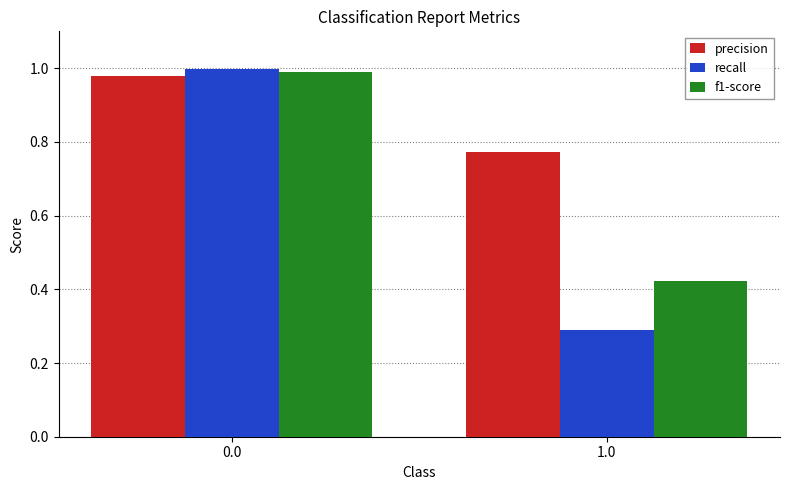

List the labels in order of recall value, smallest first.

1.0, 0.0